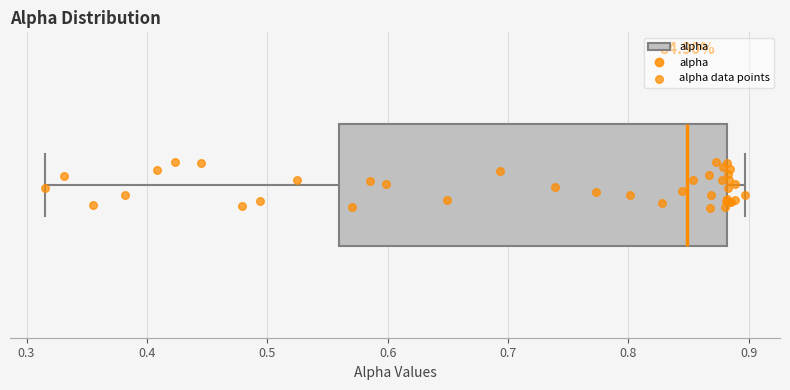

Where does the median line of the box sit on the x-axis? The values are not printed on the chart, so give them approximately, as read against the axis.

0.85